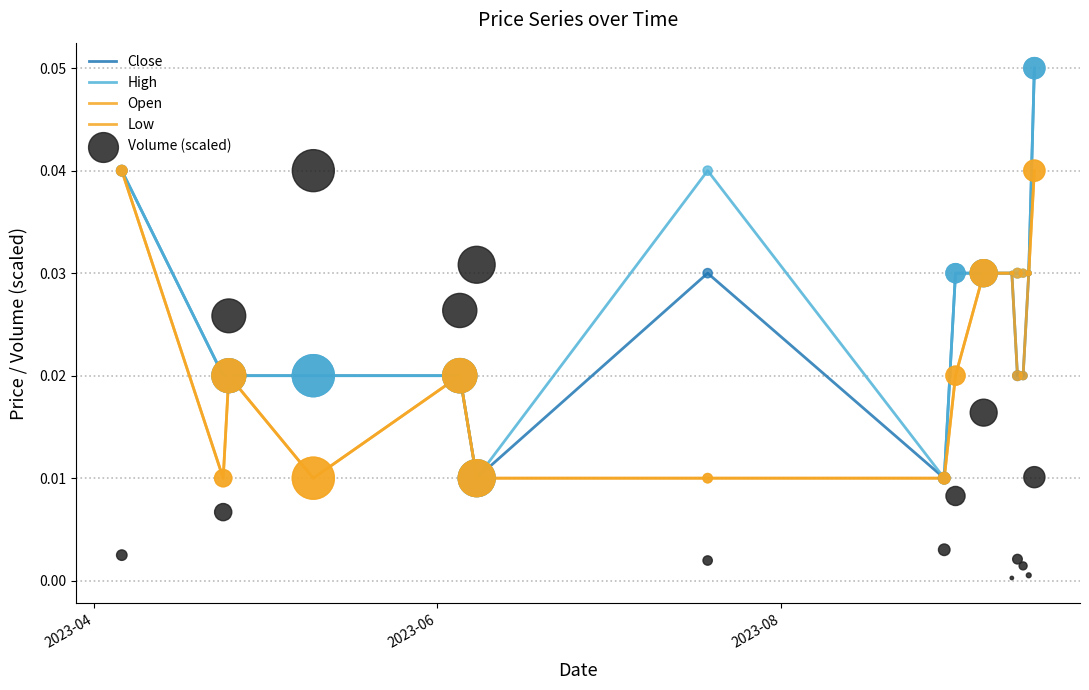

Is the value of Volume (scaled) at 8 greater than the value of High at 2023-06?

No